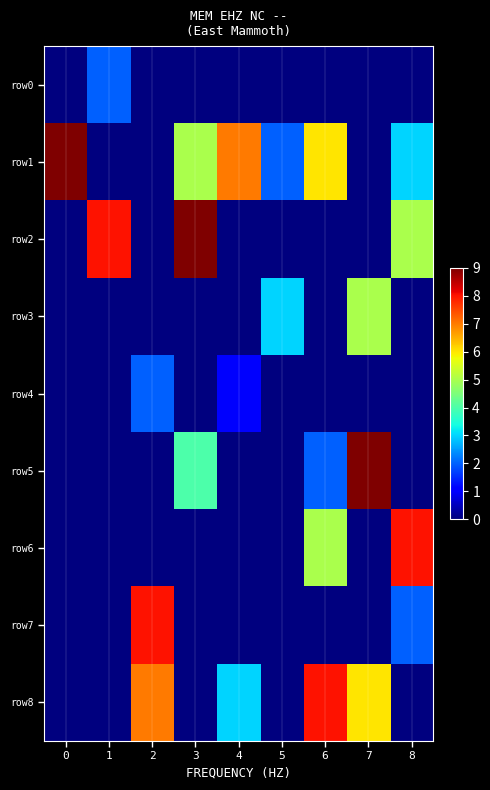

At which category is the sum across all series the highest?

6